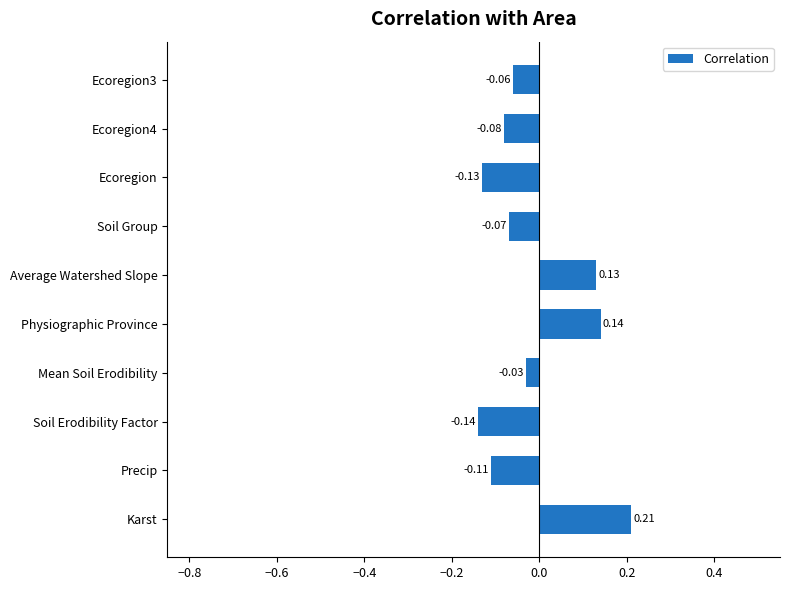

Rank the categories by value from lowest to highest.

Soil Erodibility Factor, Ecoregion, Precip, Ecoregion4, Soil Group, Ecoregion3, Mean Soil Erodibility, Average Watershed Slope, Physiographic Province, Karst